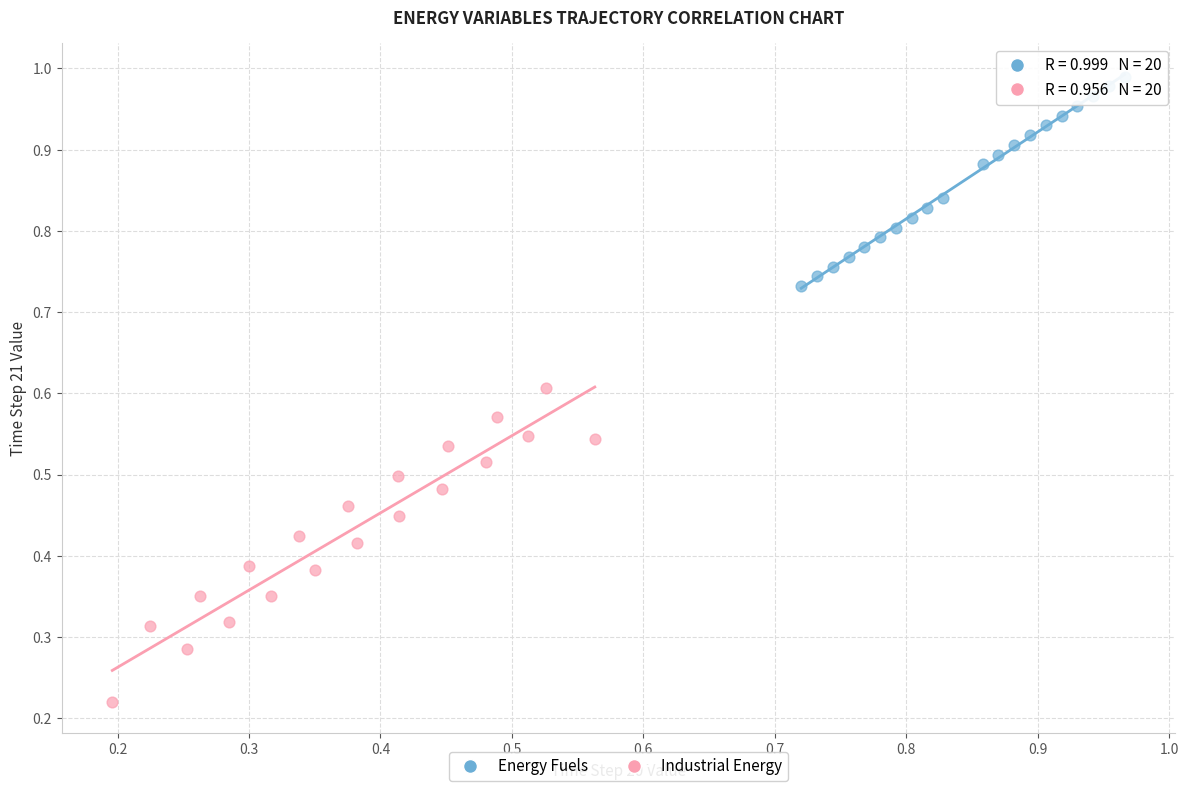

Which series reaches the maximum Y coordinate?

Energy Fuels